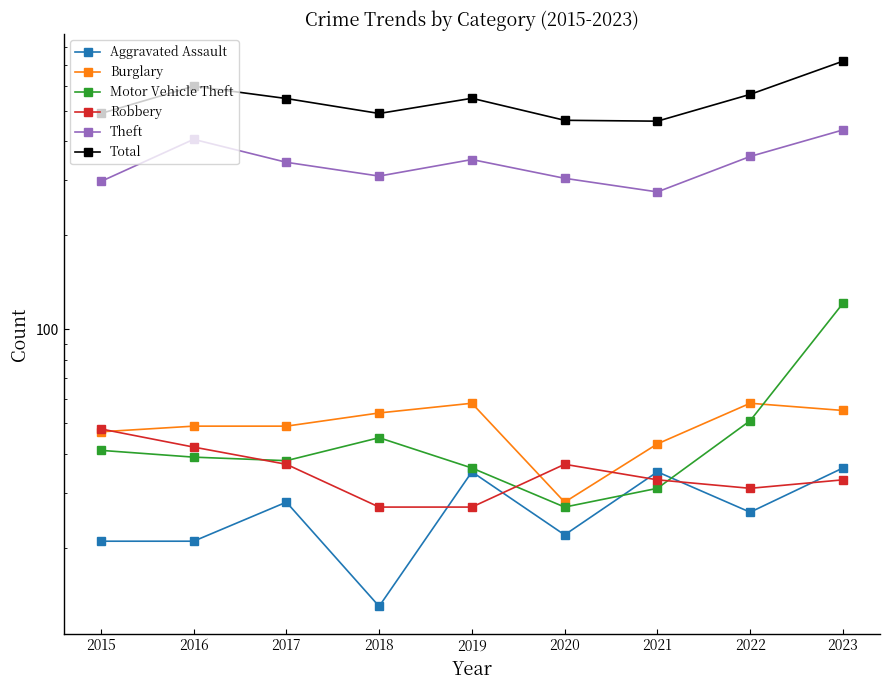

What is the difference between the highest and lowest values at 2015?

469